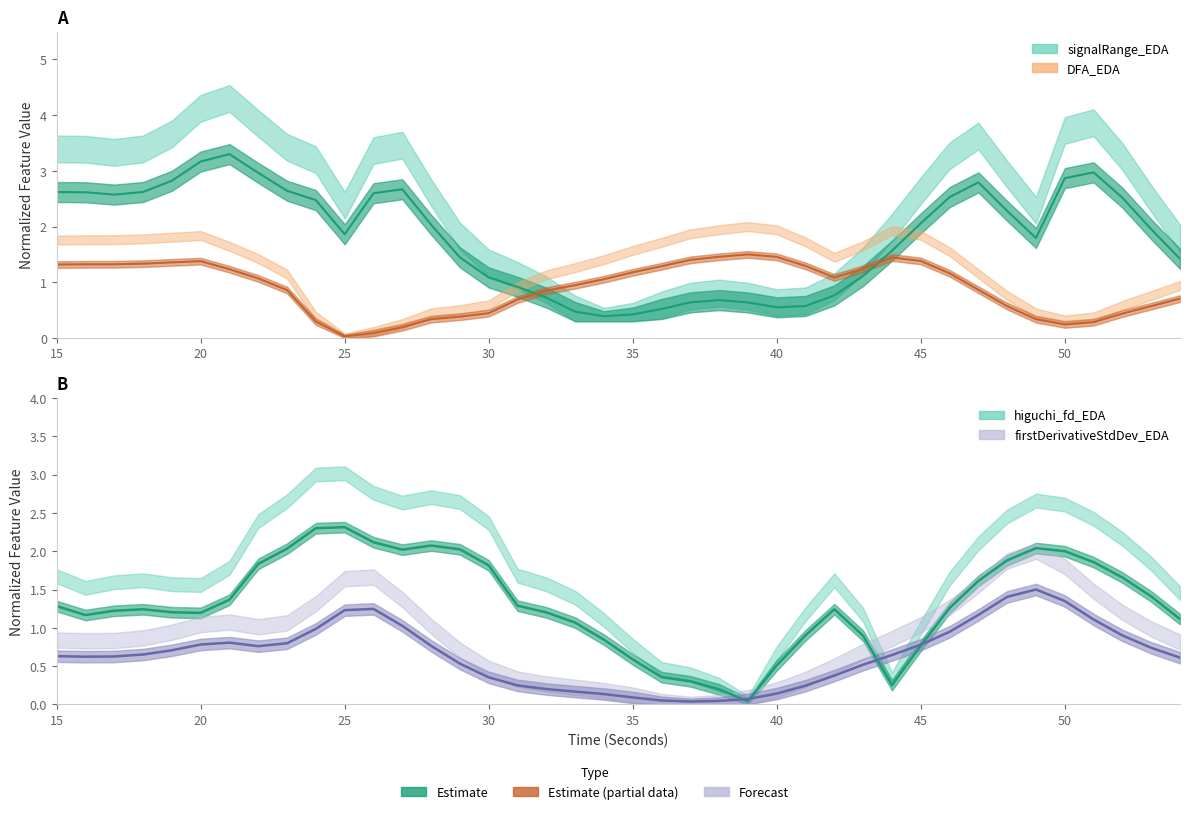

How many data points in higuchi_fd_EDA are less than 1?

11